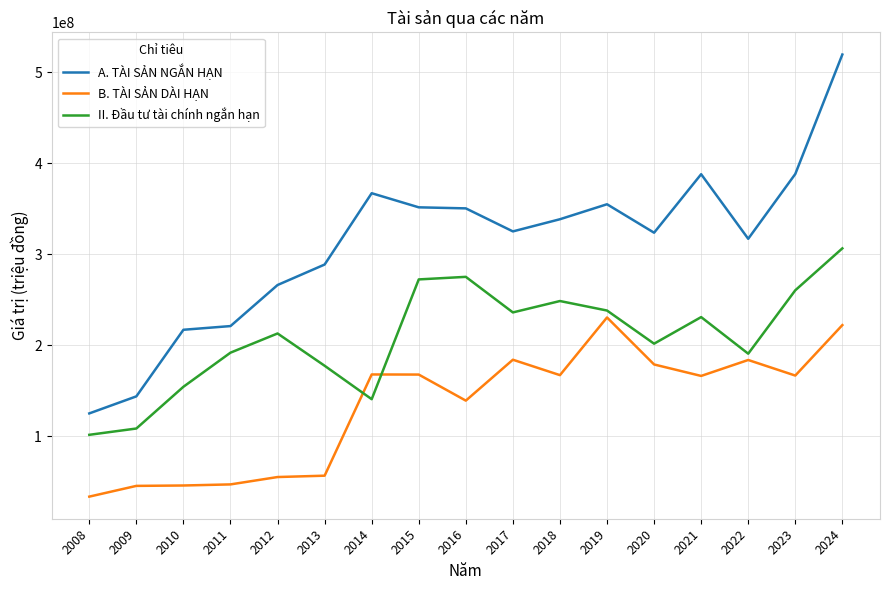

What is the highest value of the II. Đầu tư tài chính ngắn hạn series?

306330000